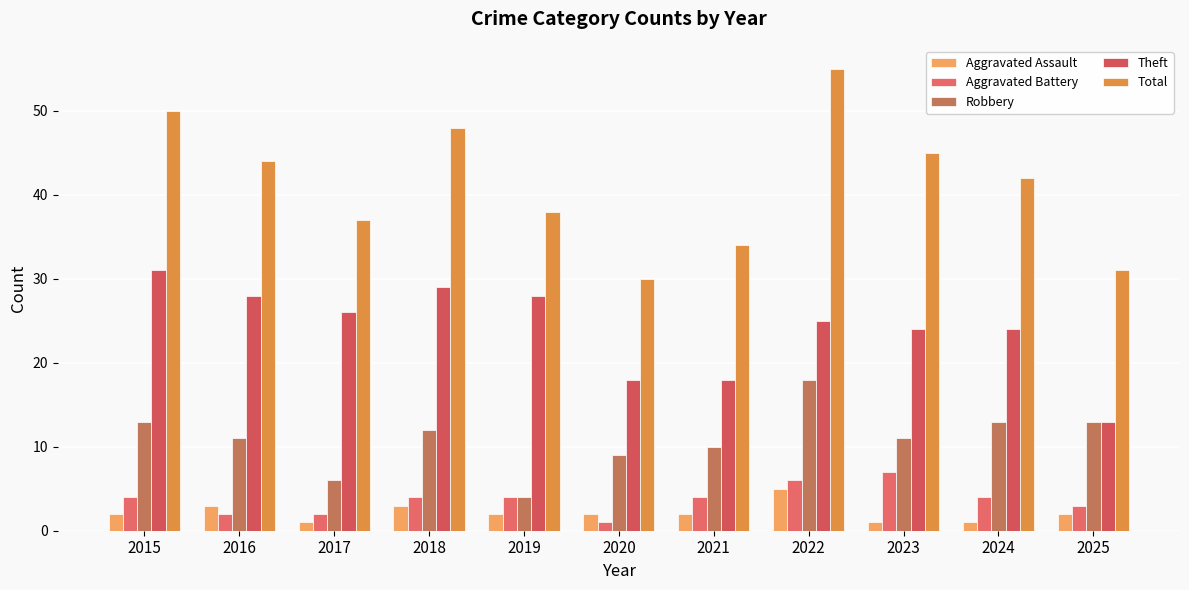

What is the difference between the maximum and minimum values in the Total series?

25